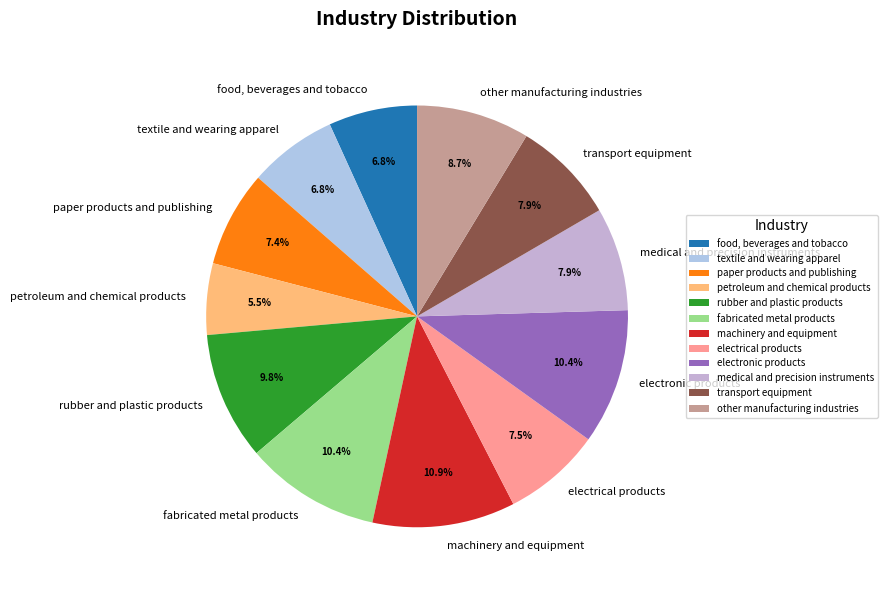

Does food, beverages and tobacco account for over 50% of the chart?

No